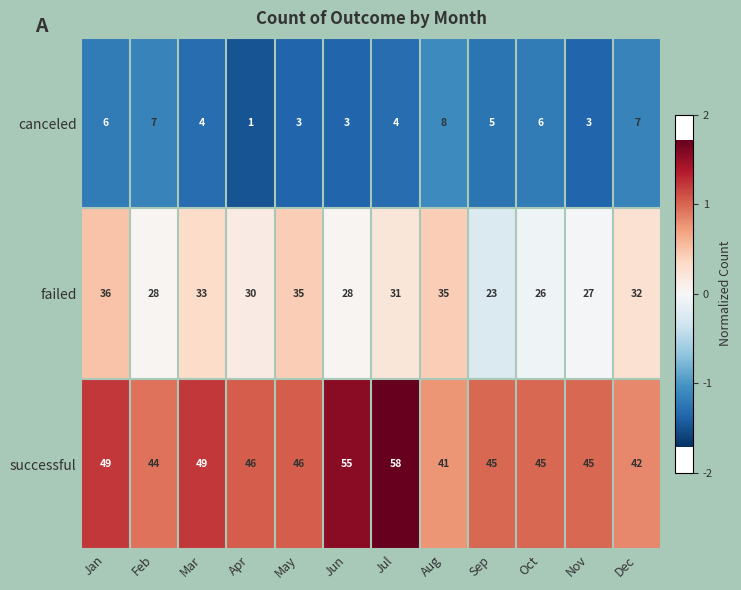

How many series are shown in this chart?

3